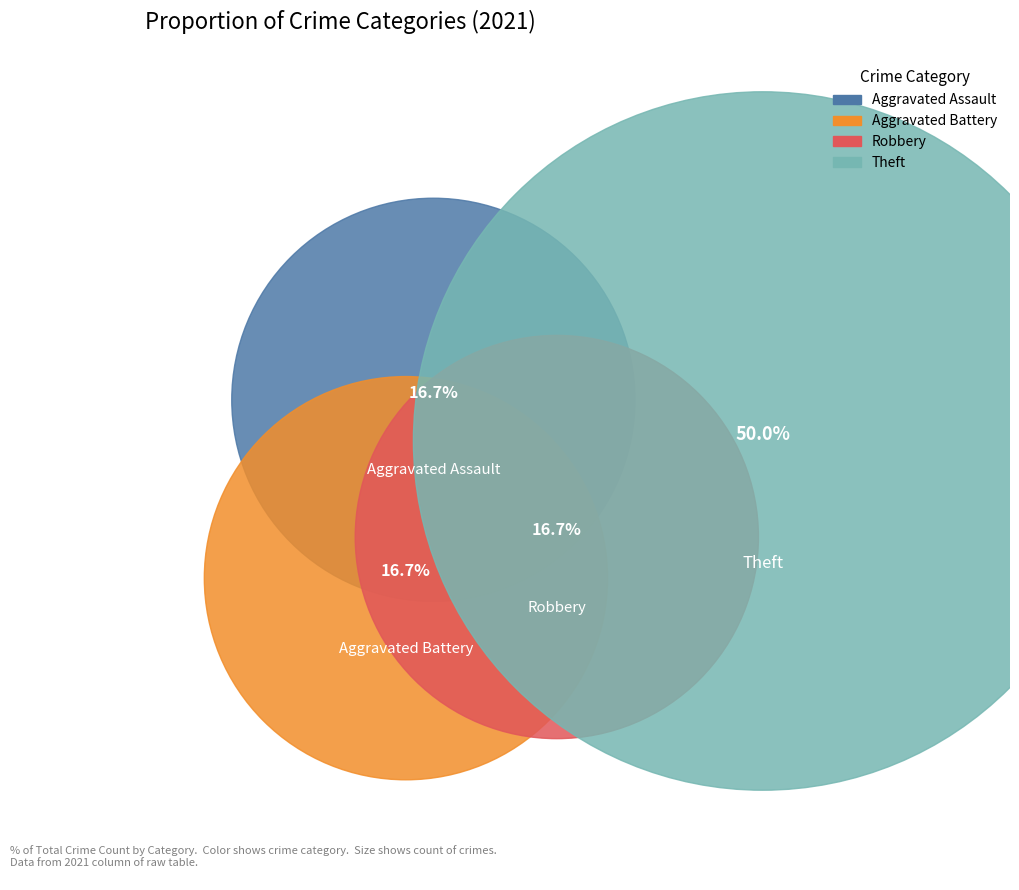

To the nearest percent, what is the difference between the Aggravated Assault and Theft slice percentages?

33%